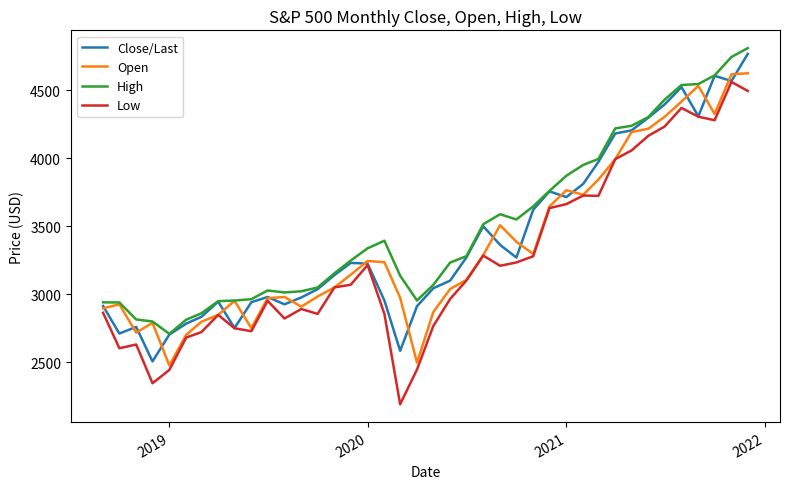

True or false: High and Low intersect in this chart.

False